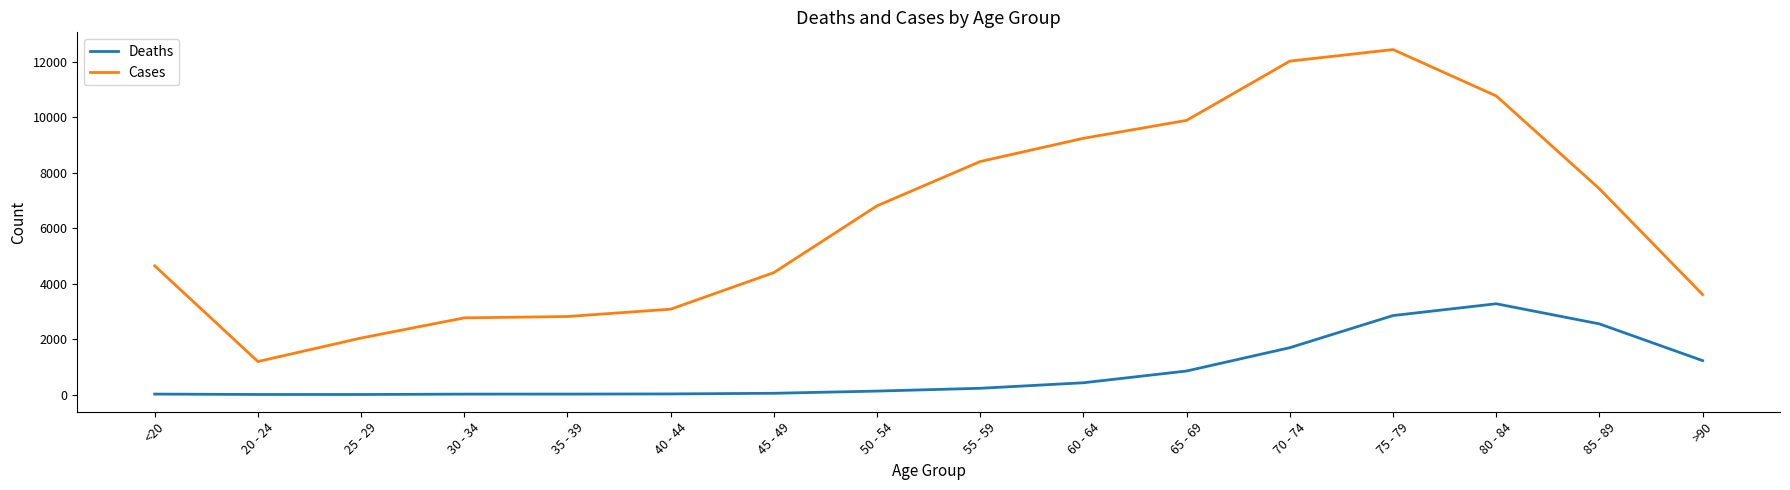

Is it true that Cases equals 7291 at <20?

False